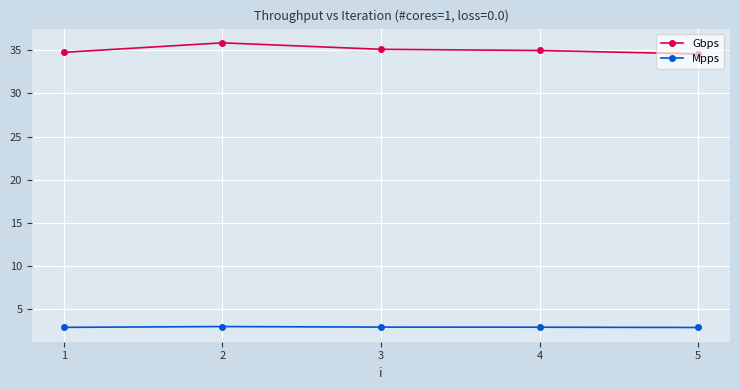

Which series has the largest total across all categories?

Gbps